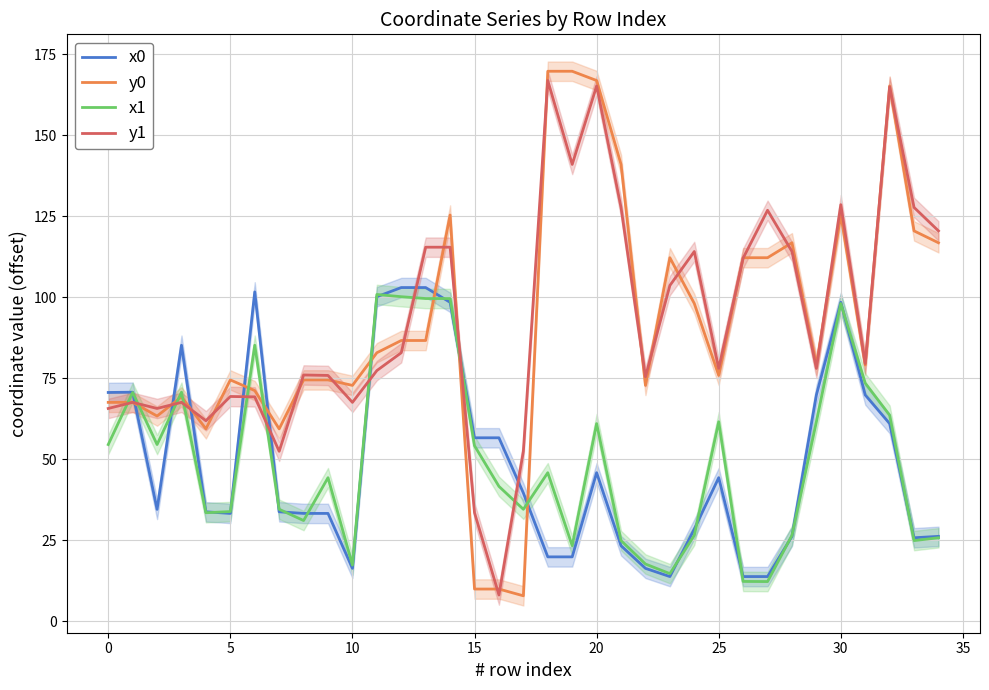

What is the lowest value of the x1 series?

12.2